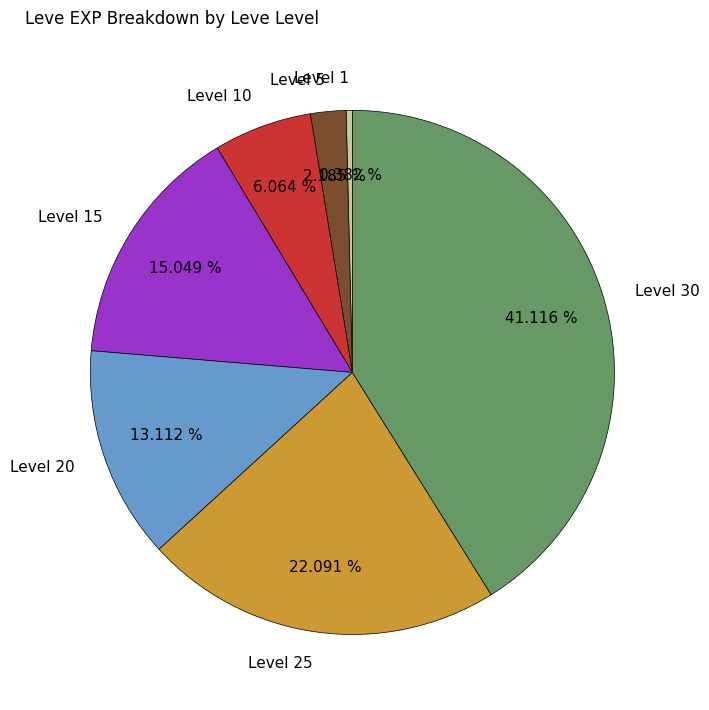

How many segments does this pie chart have?

7